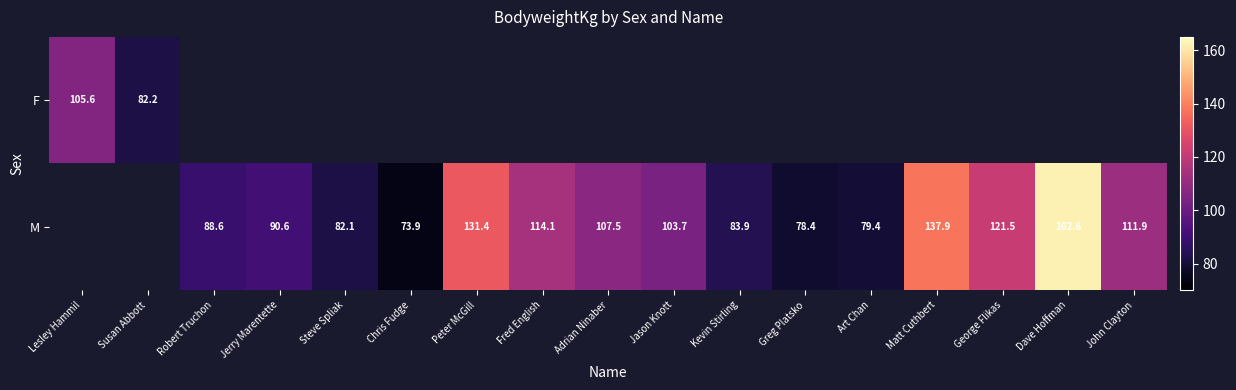

The M series shows 37.0 at Fred English. True or false?

False